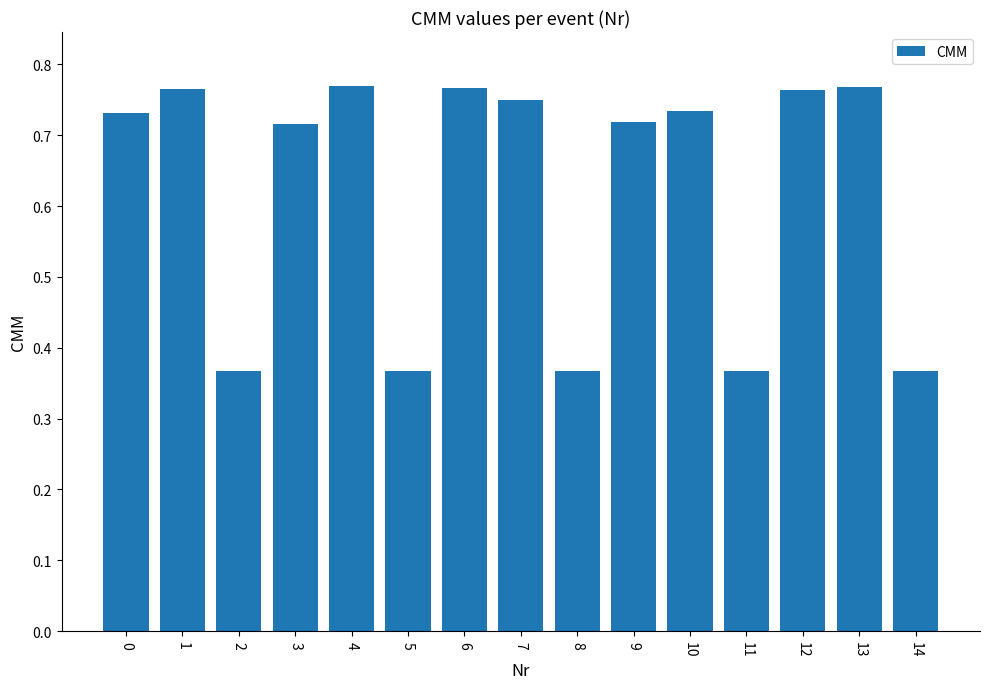

Which has a higher value, 9 or 11?

9